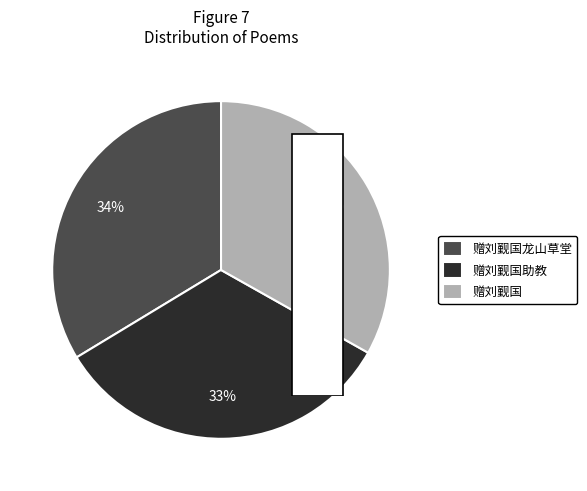

Approximately how many times larger is the value at 赠刘觐国龙山草堂 compared to 赠刘觐国助教?

1.0